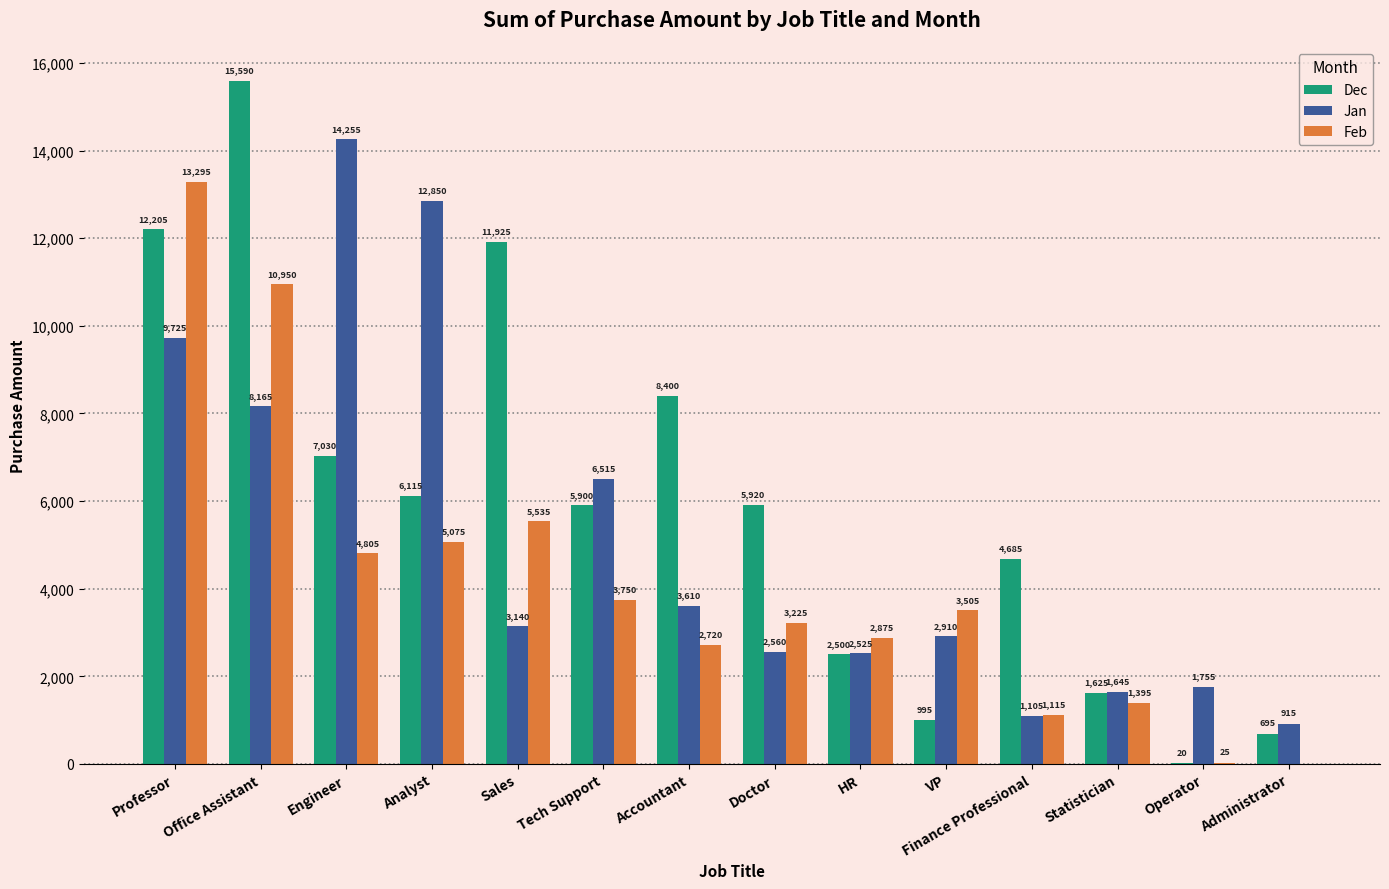

The value of Jan at Engineer is 14255. True or false?

True